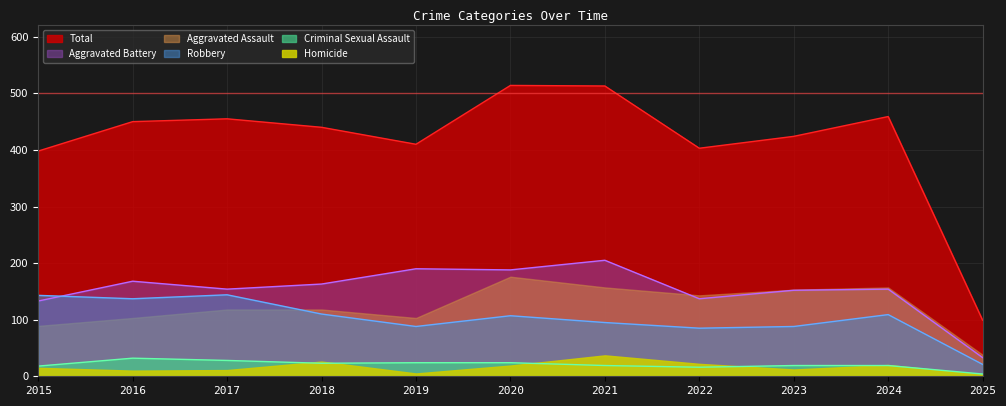

True or false: Criminal Sexual Assault and Robbery cross at least once.

False